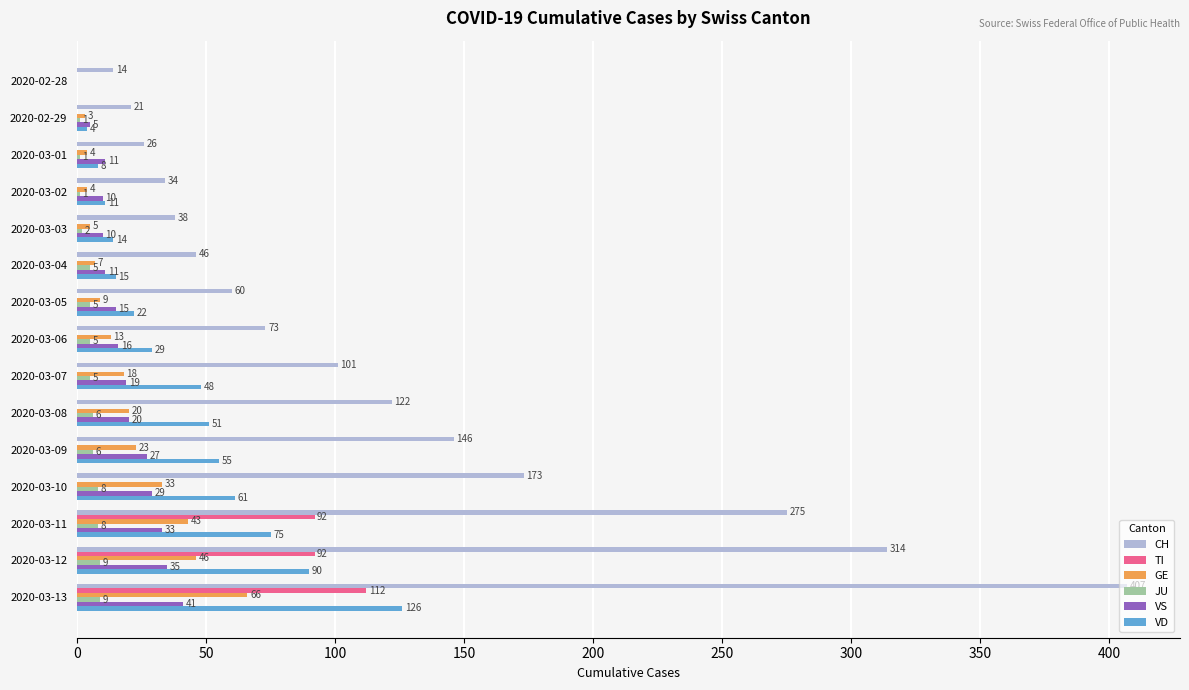

What is the sum of all VS values?

282